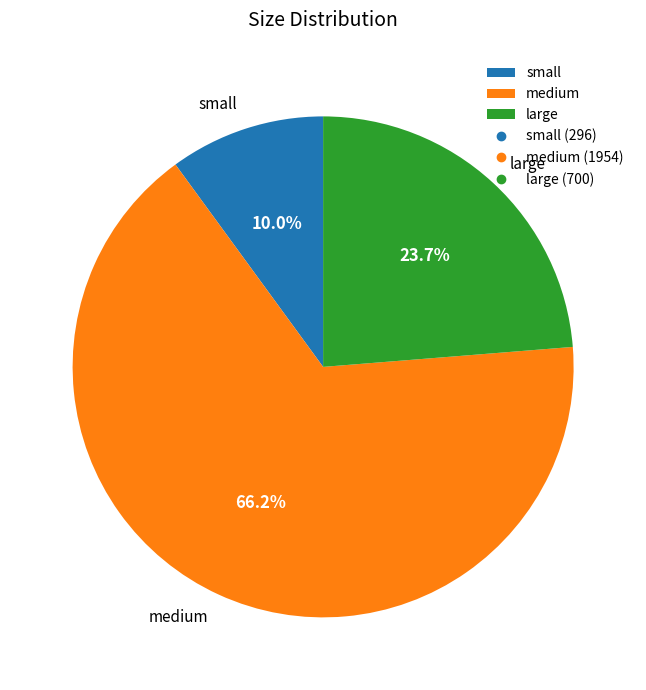

How many slices are in this pie chart?

3